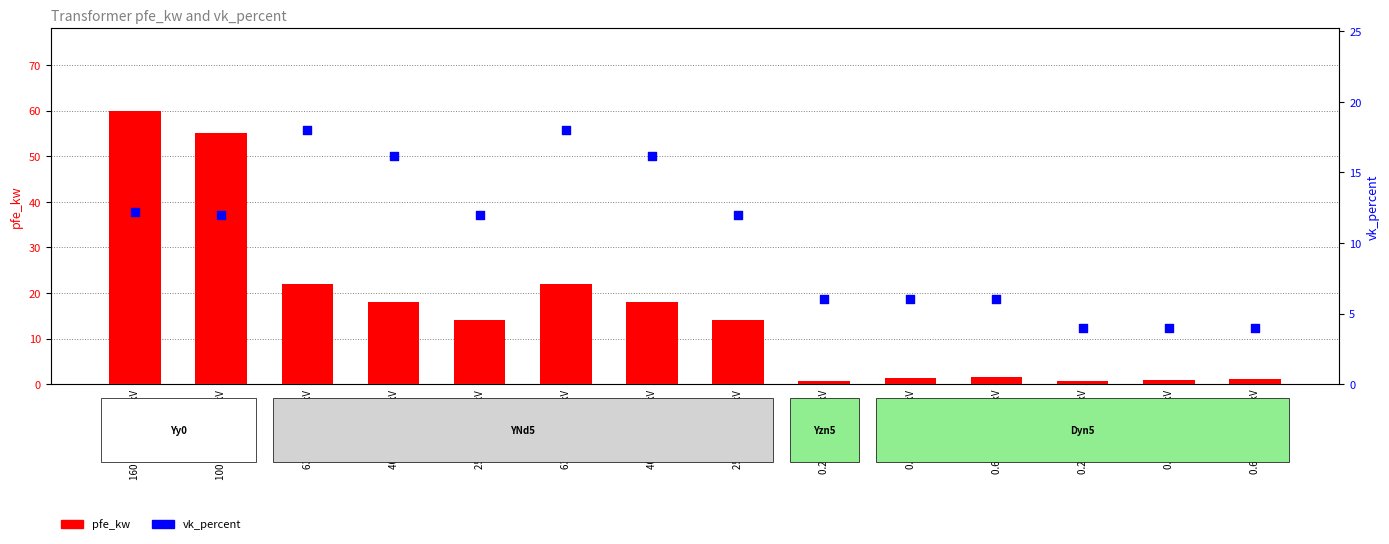

Which series has the largest total across all categories?

pfe_kw